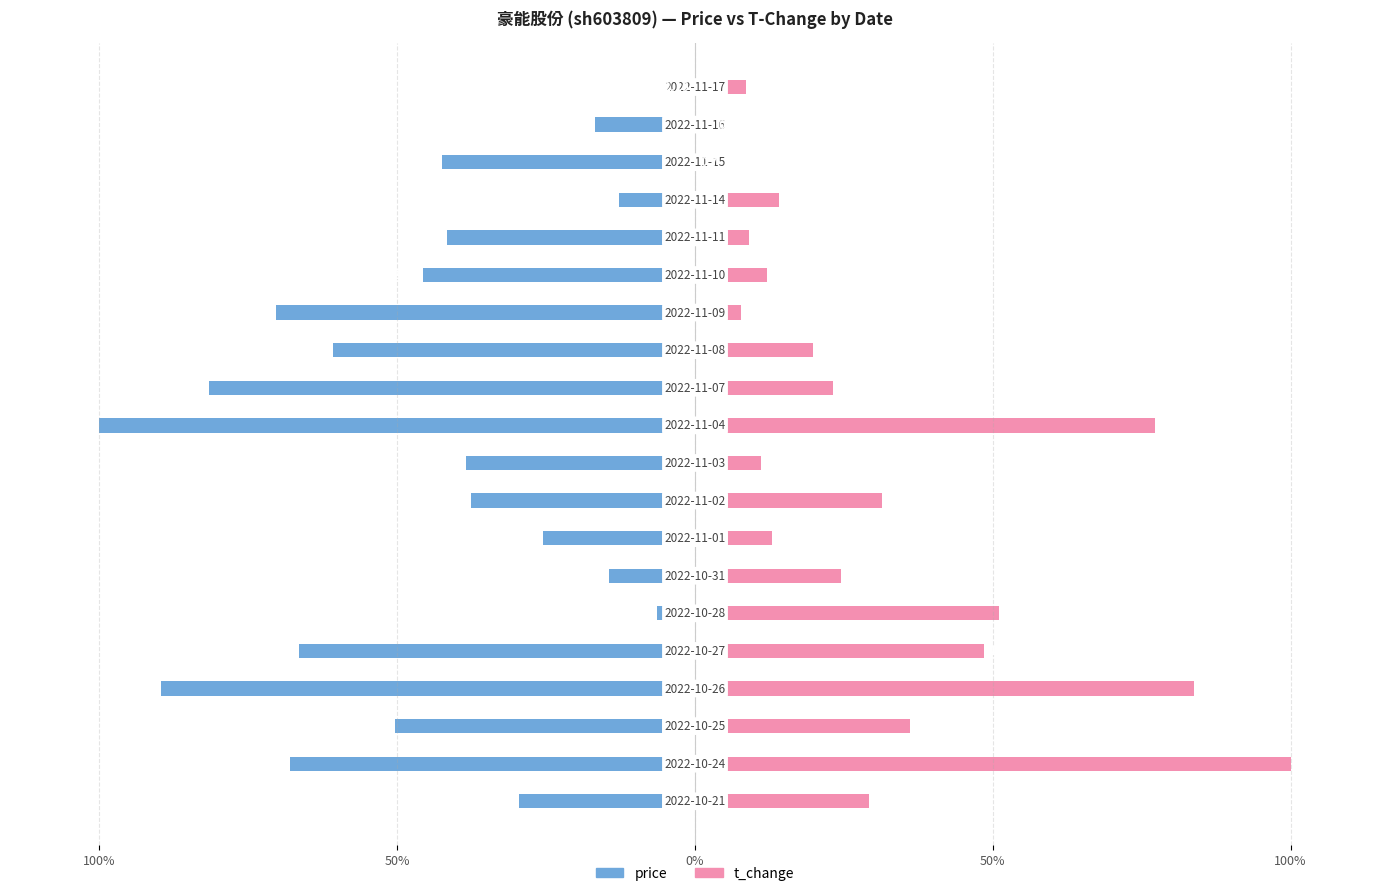

Reading right to left, list all the values displayed in this chart.

price: 0.0	-16.8	-42.4	-12.8	-41.6	-45.6	-70.4	-60.8	-81.6	-100.0	-38.4	-37.6	-25.6	-14.4	-6.4	-66.4	-89.6	-50.4	-68.0	-29.6
t_change: 8.6	3.0	0.0	14.2	9.0	12.0	7.7	19.7	23.2	77.3	11.2	31.3	12.9	24.5	51.1	48.5	83.7	36.1	100.0	29.2